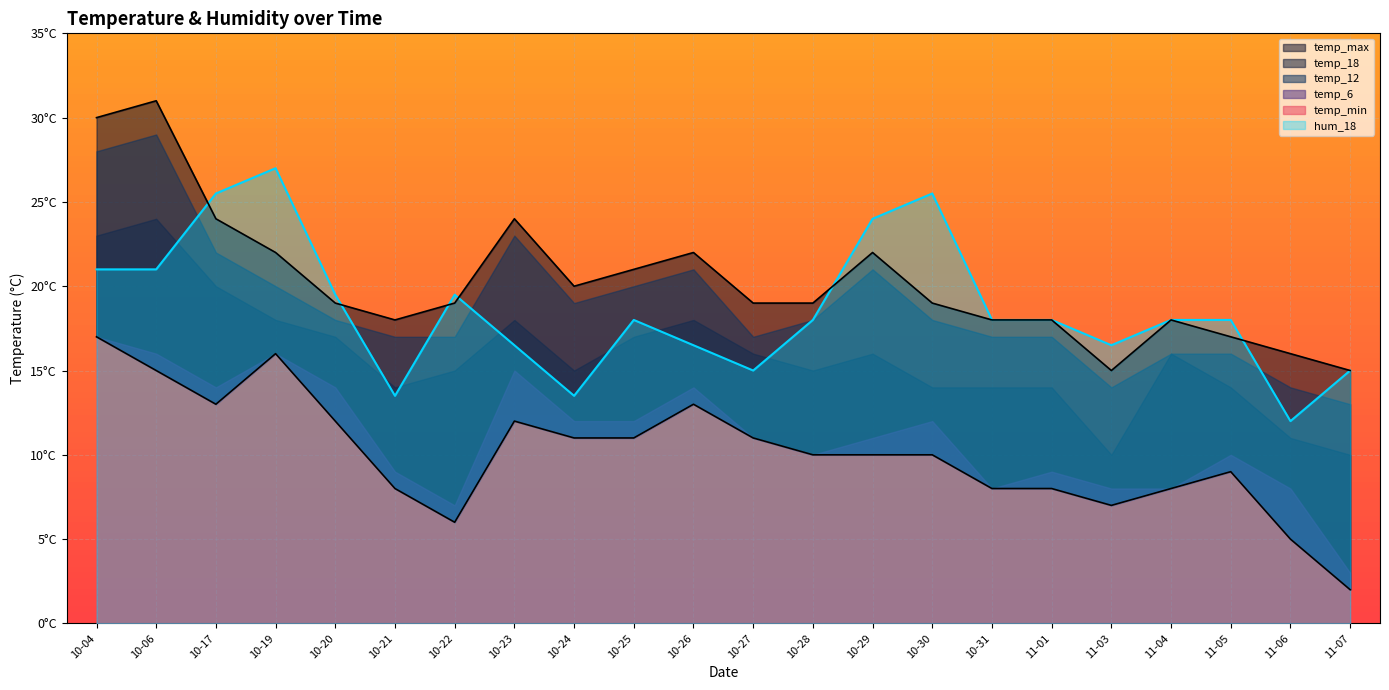

At which category does the chart reach its minimum across all series?

11-07